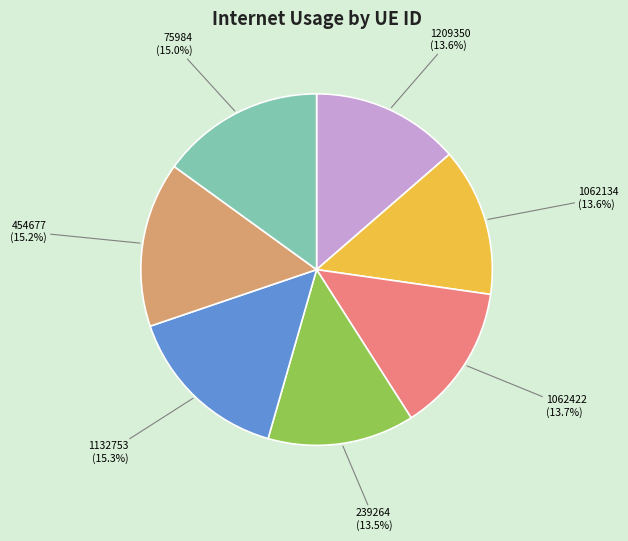

Is there any slice that represents more than half of the pie?

No